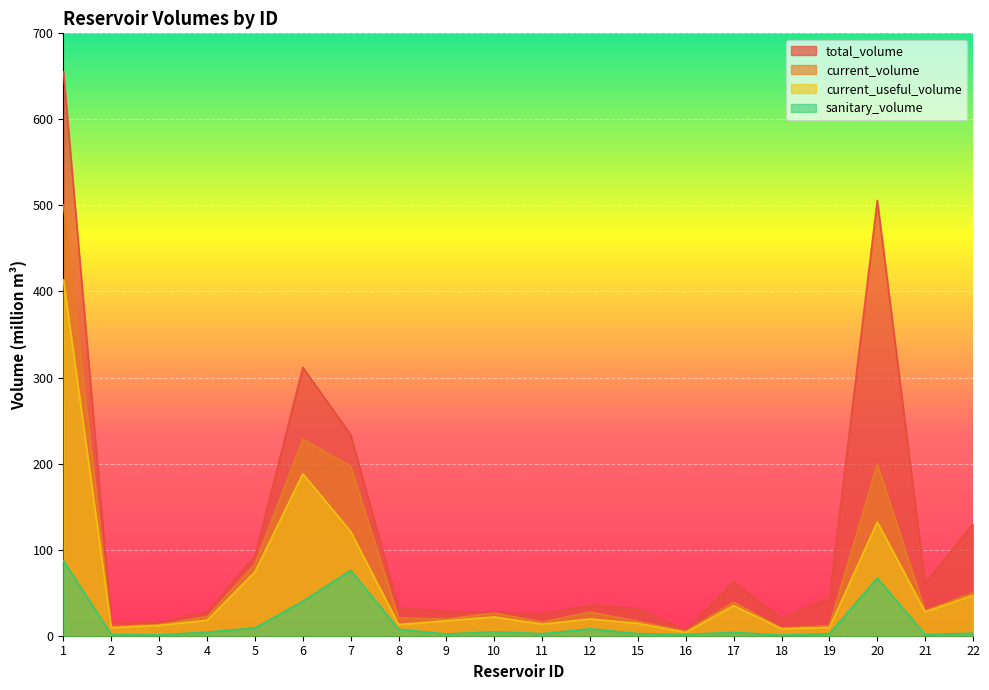

At which label is current_volume closest to 252?

6